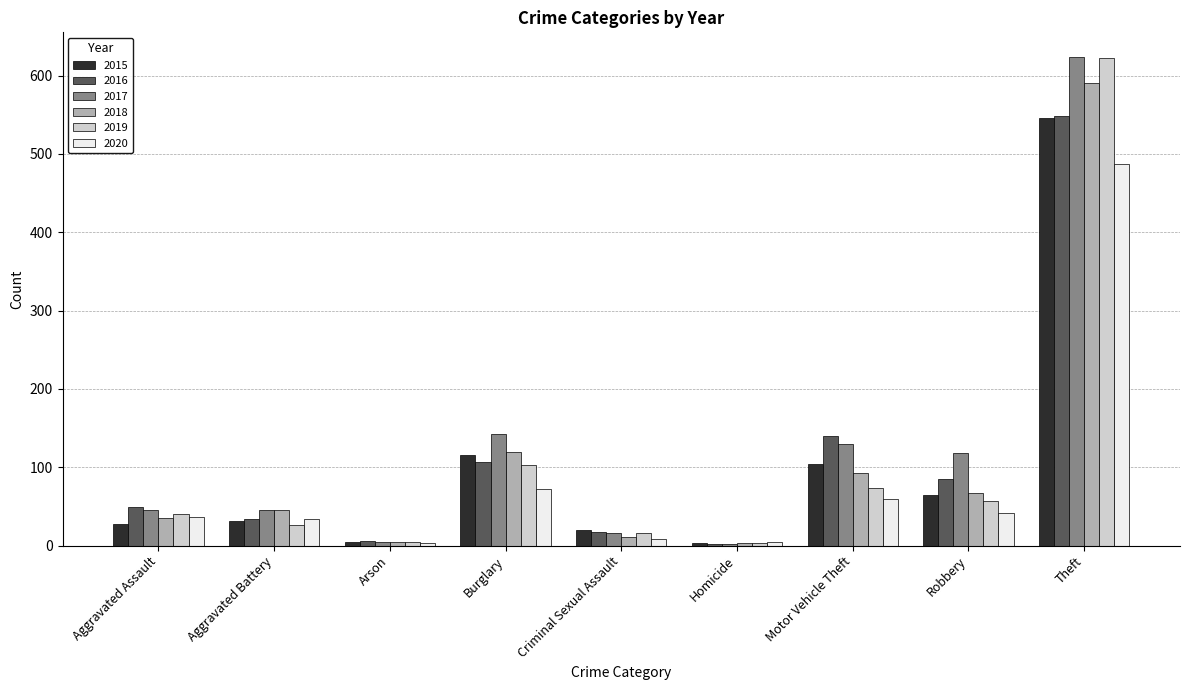

How many series are shown in this chart?

6